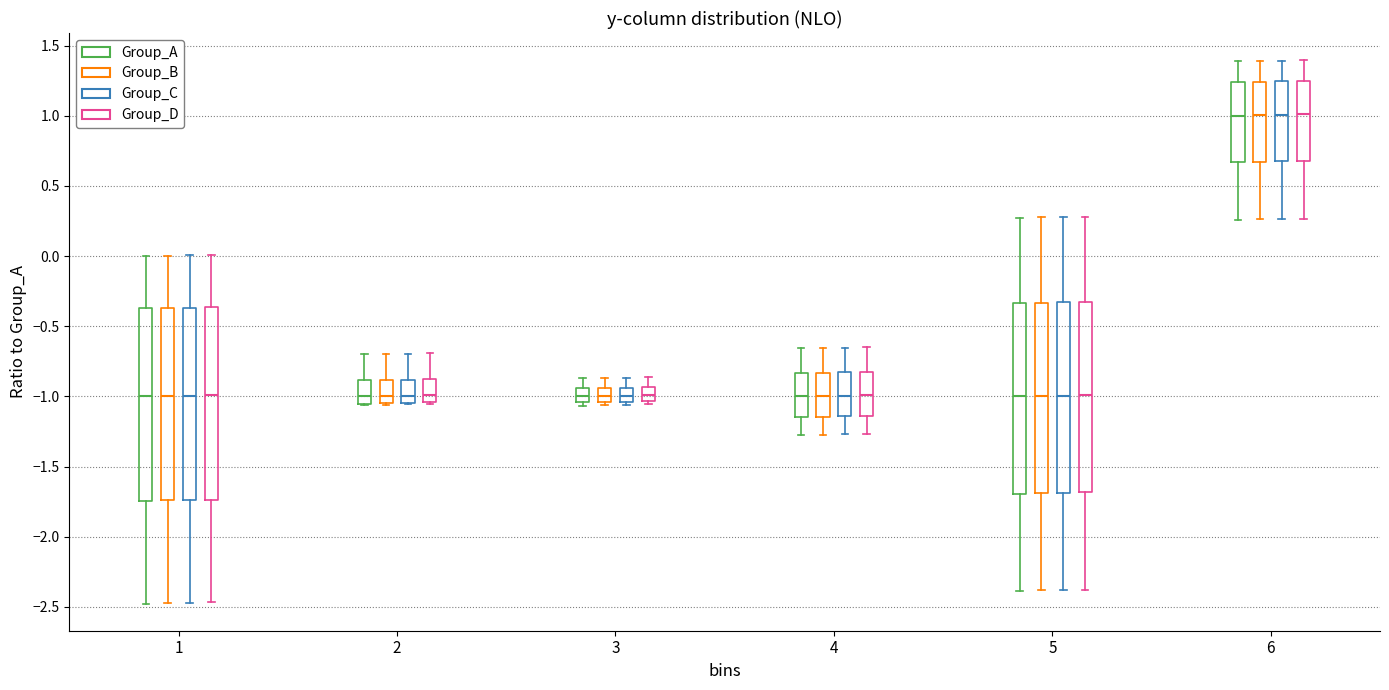

Where does the upper whisker of the box for 5 (Group_C) end on the y-axis? The values are not printed on the chart, so give them approximately, as read against the axis.

0.30